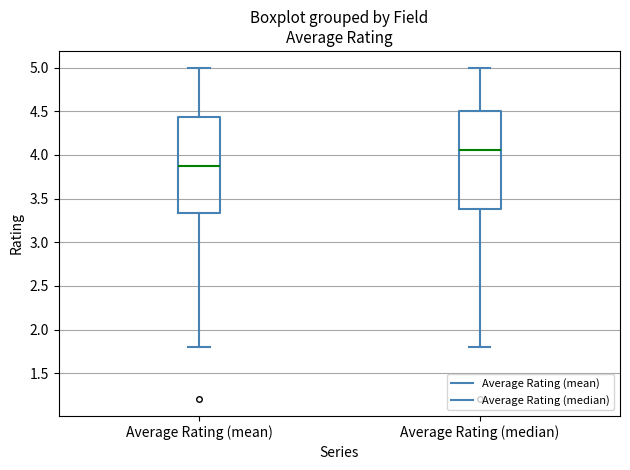

Which box has the lowest median line?

Average Rating (mean)